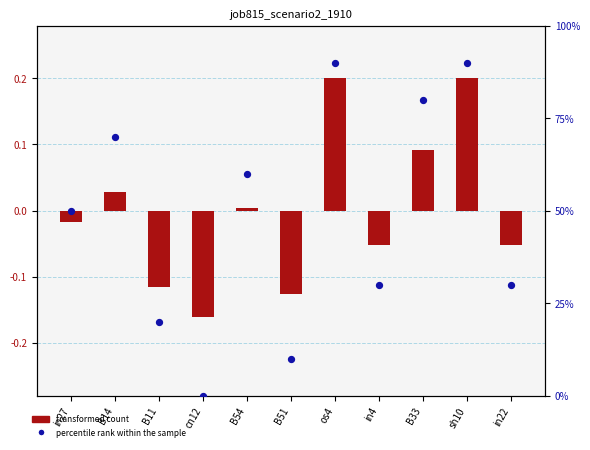

Which series has the largest Y range (max minus min)?

percentile rank within the sample